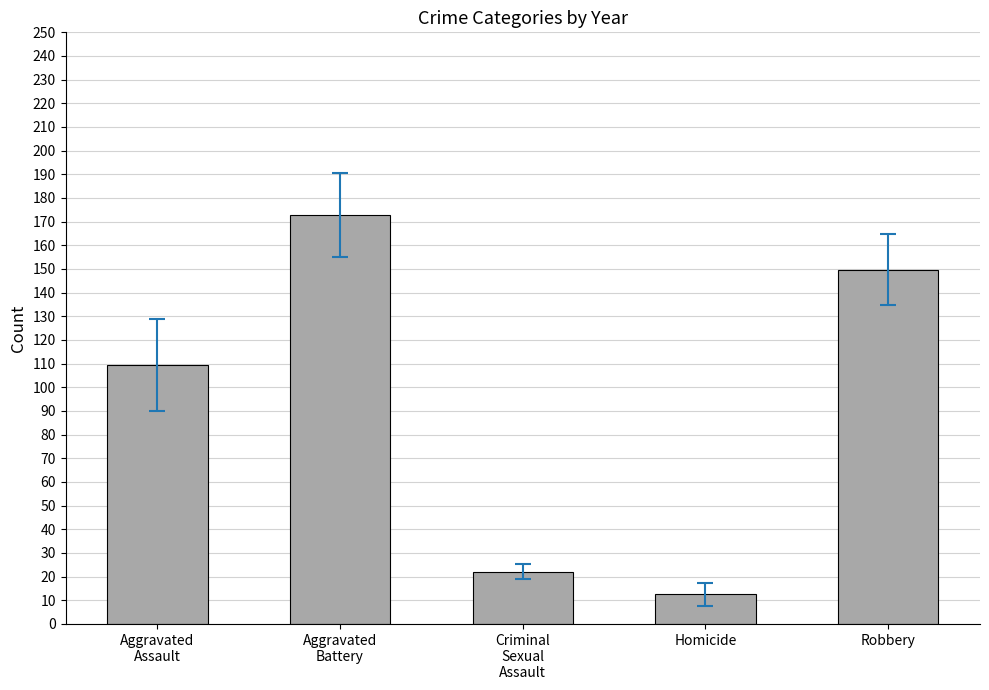

True or false: the data shows 47.7 at Aggravated
Assault.

False